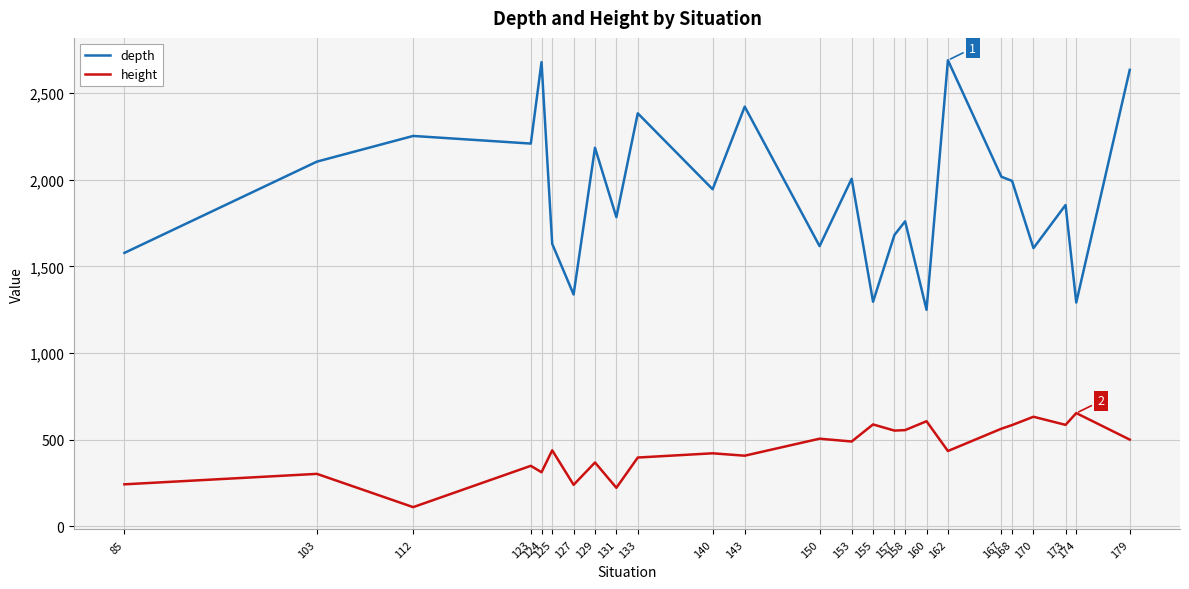

True or false: depth and height cross at least once.

False